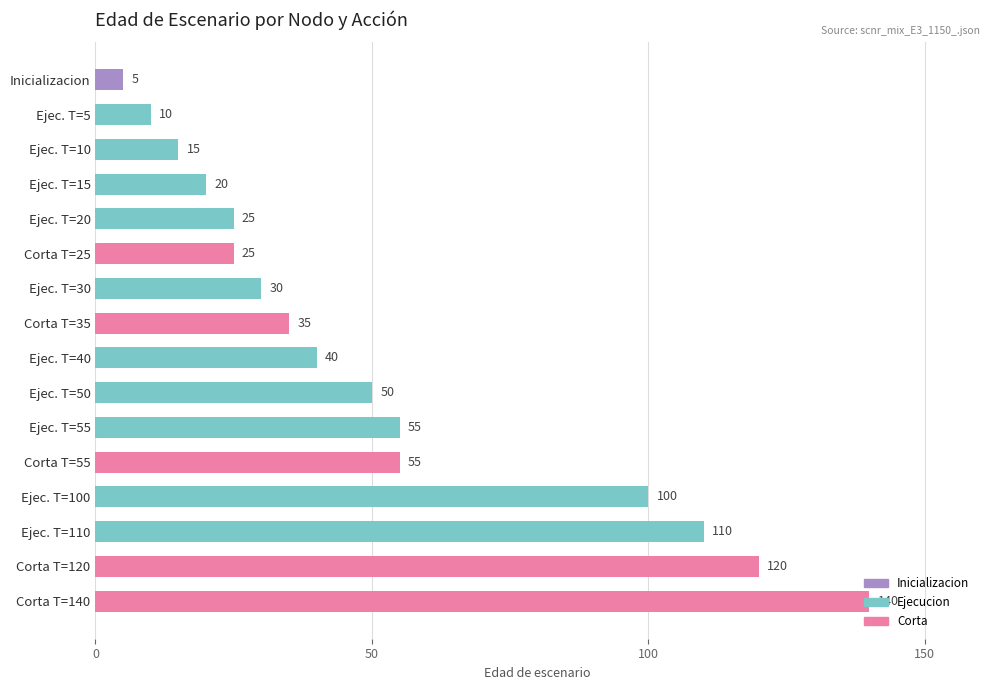

What is the label of the 10th bar from the top?

Ejec. T=50